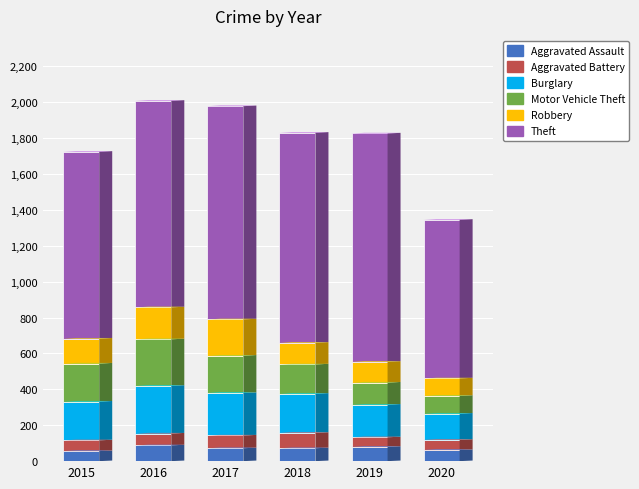

True or false: Aggravated Assault has a value of 72 at 2018.

True